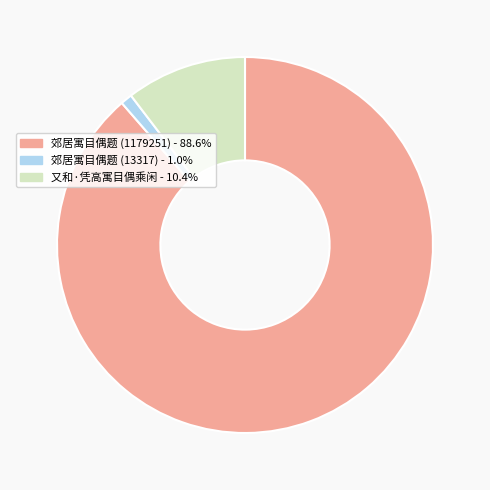

Is the sum of 又和·凭高寓目偶乘闲 and 郊居寓目偶题 (1179251) greater than half?

Yes